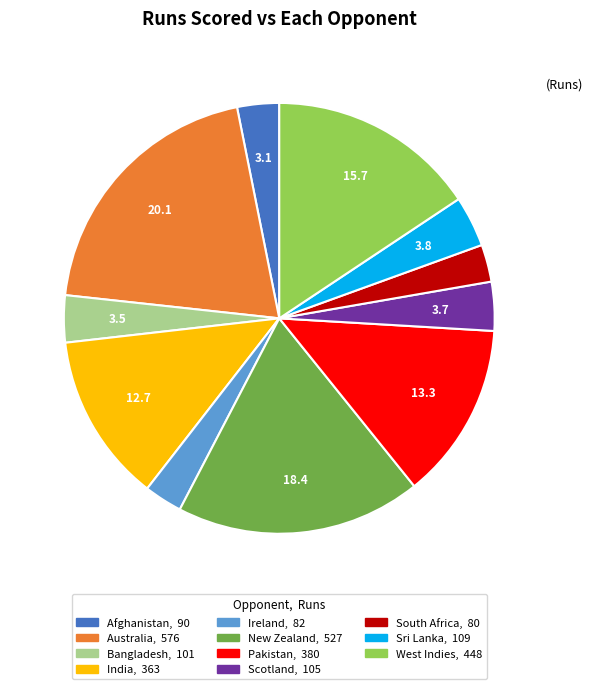

Approximately how many times larger is the value at Sri Lanka compared to Afghanistan?

1.2